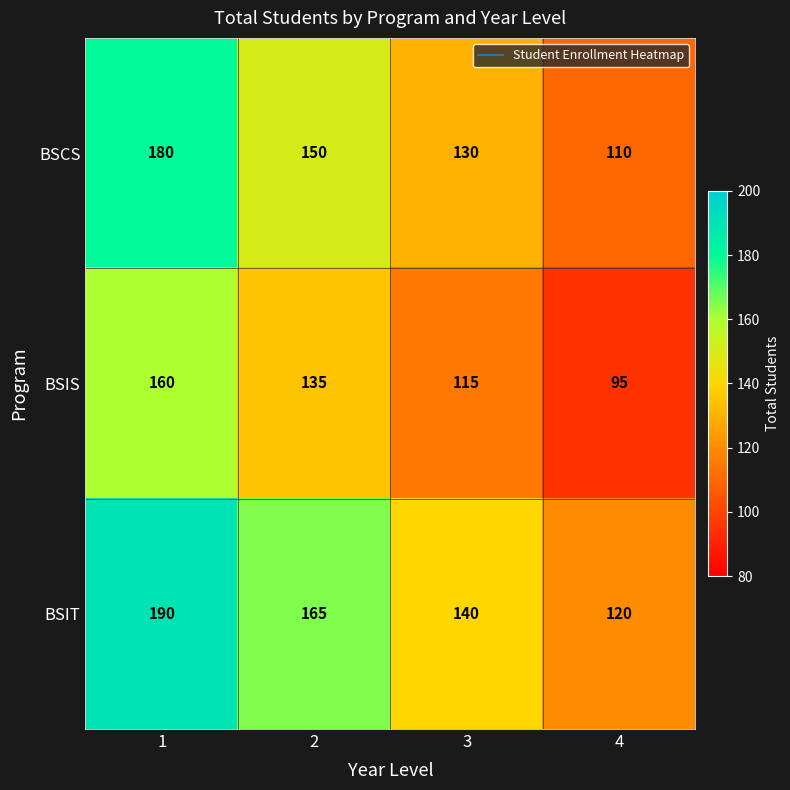

At which label does BSCS reach its minimum?

4